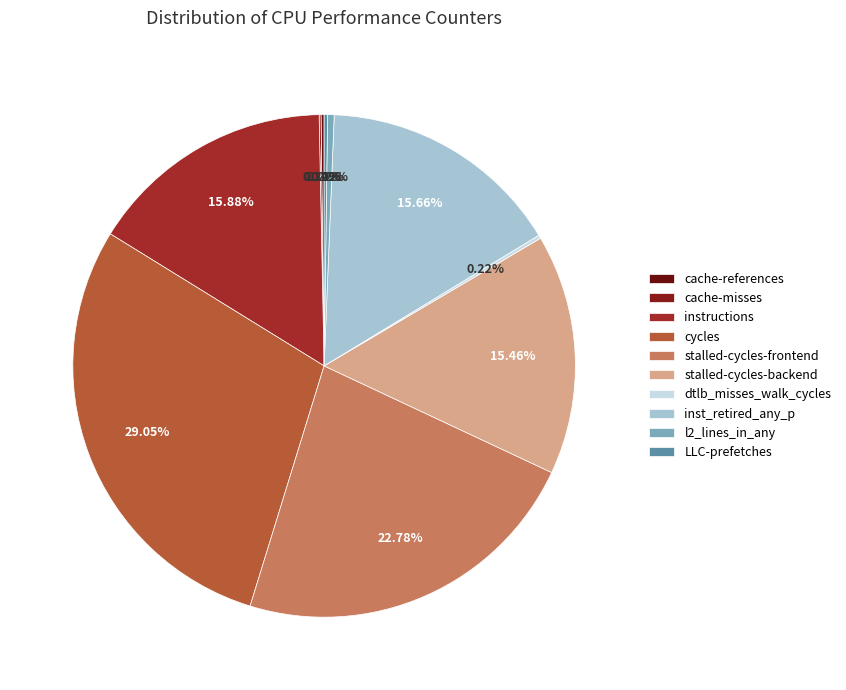

Count the number of slices in the pie.

10